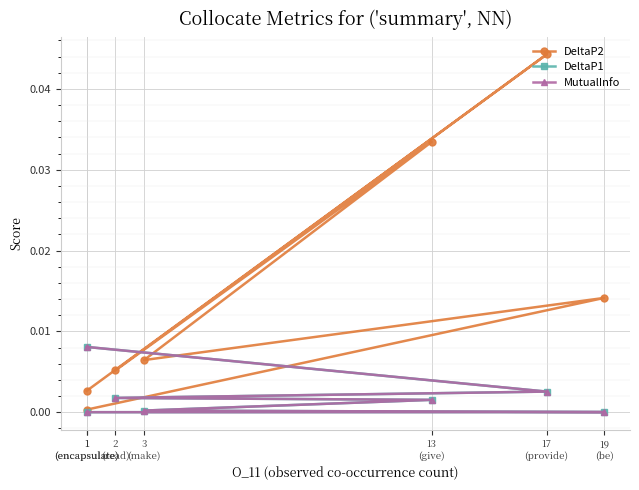

True or false: MutualInfo and DeltaP1 cross at least once.

False